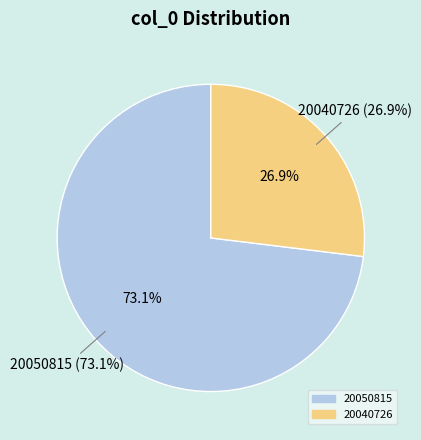

What portion of the pie excludes 20050815?

26.9%